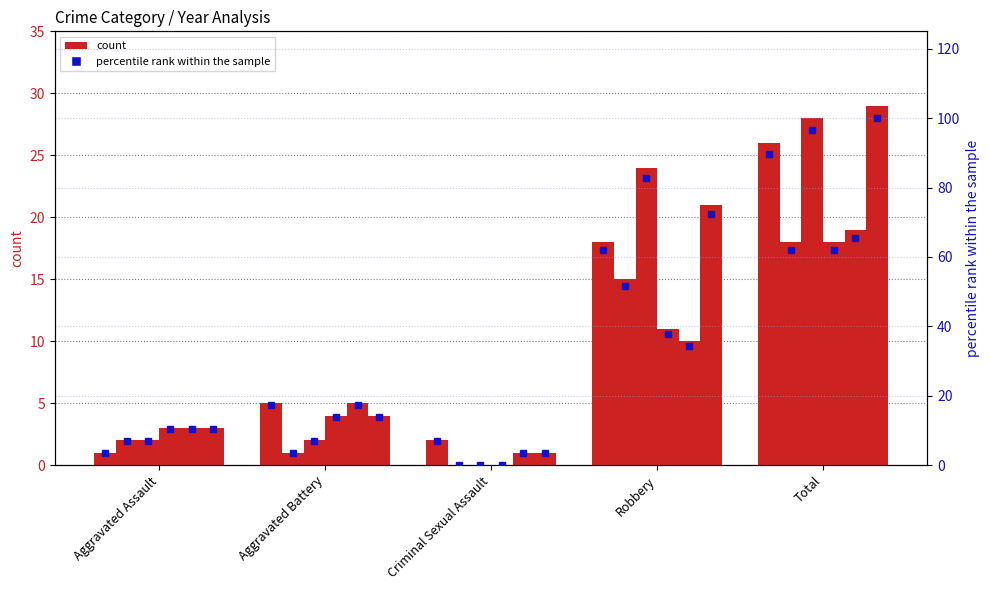

What is the value of the 2015 bar at the 4th from the left?

18.0